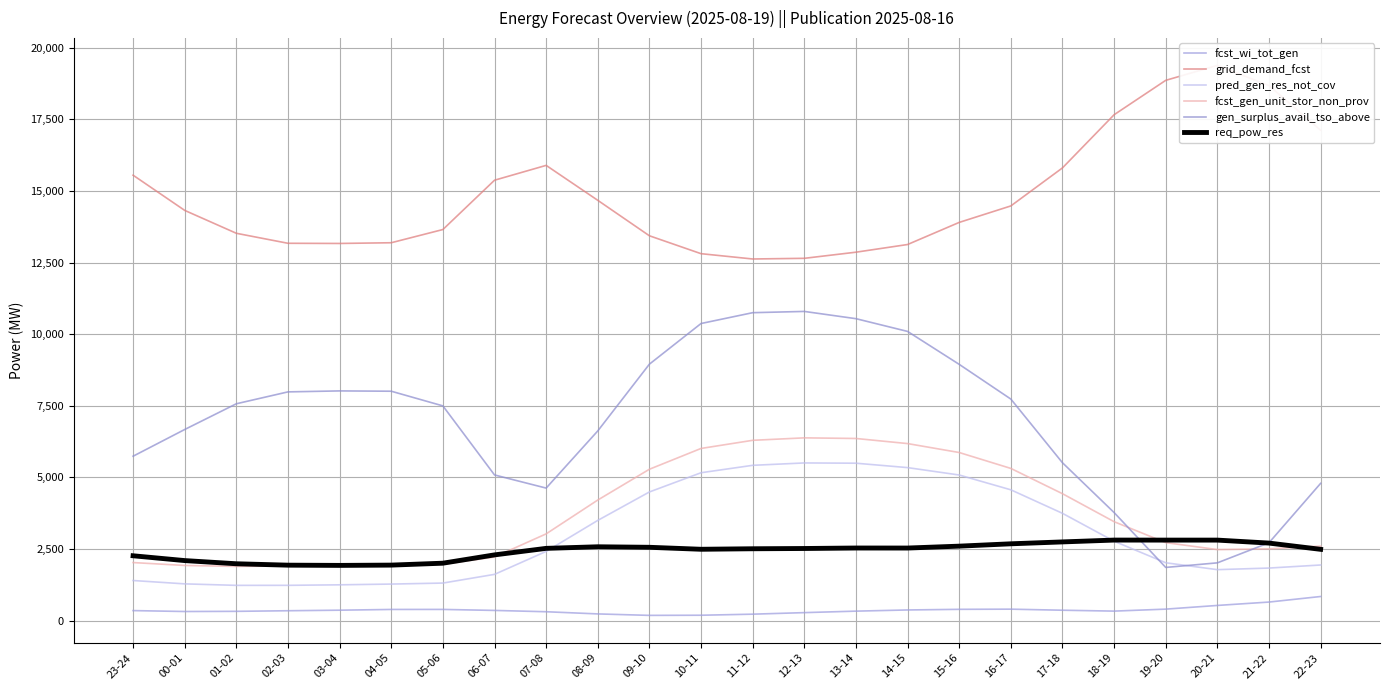

Which has a higher value, 04-05 or 13-14?

04-05